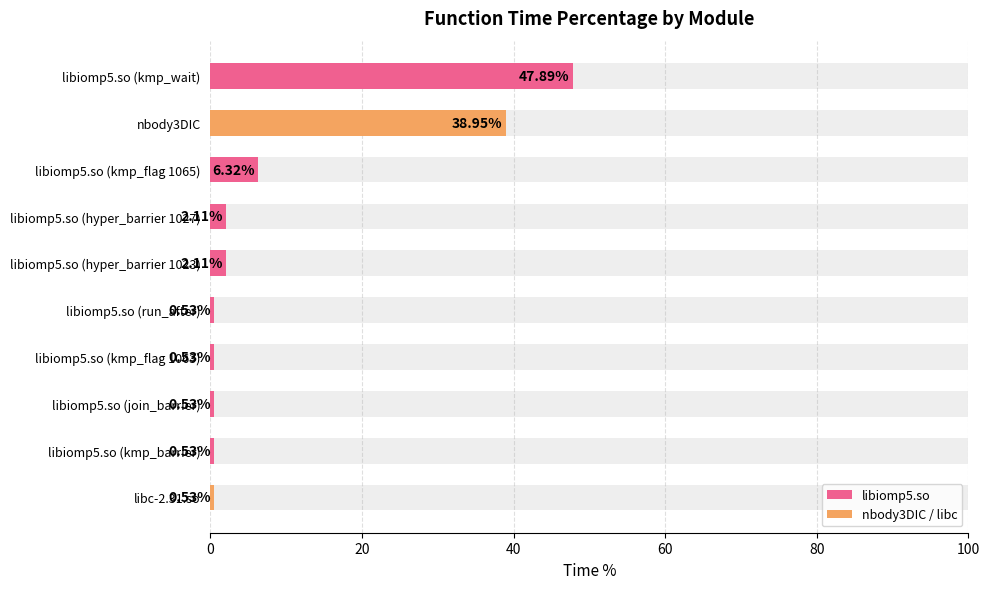

How many values exceed 2?

5